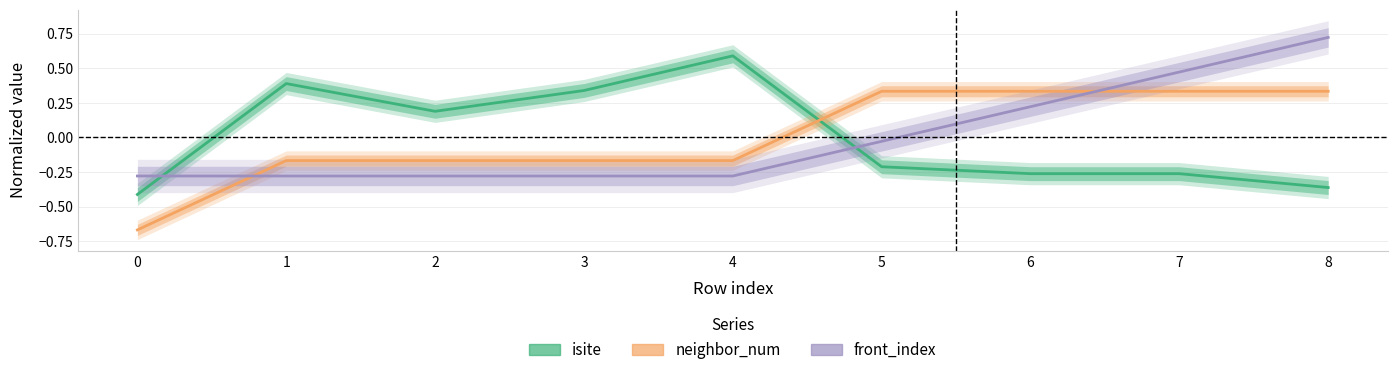

List the labels in order of front_index value, largest first.

8, 7, 6, 5, 0, 1, 2, 3, 4